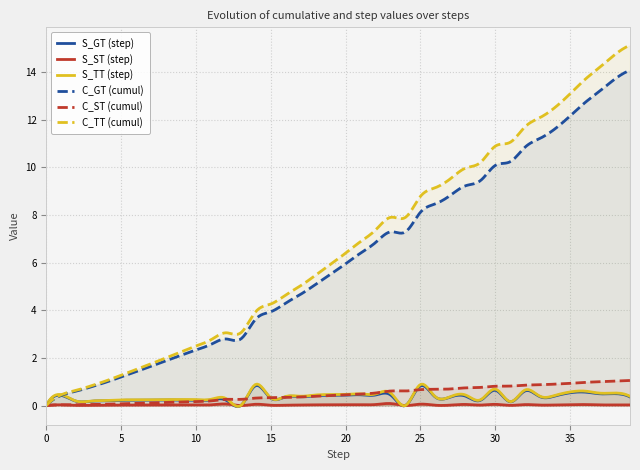

What is the difference between the C_ST values at 34 and 13?

0.6